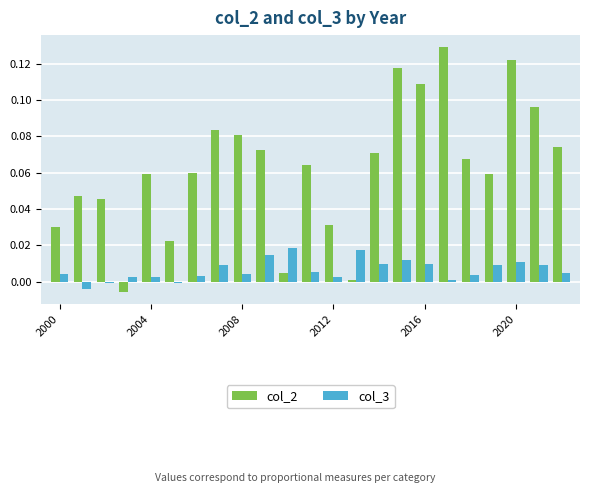

Which series has the largest total across all categories?

col_2